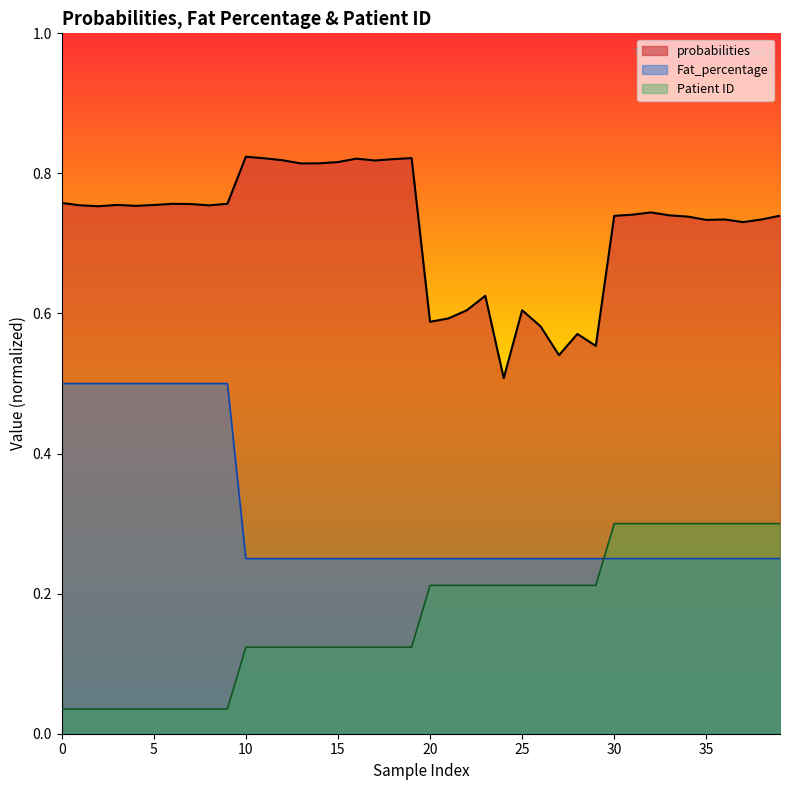

Between 33 and 36, which series saw the biggest shift?

probabilities